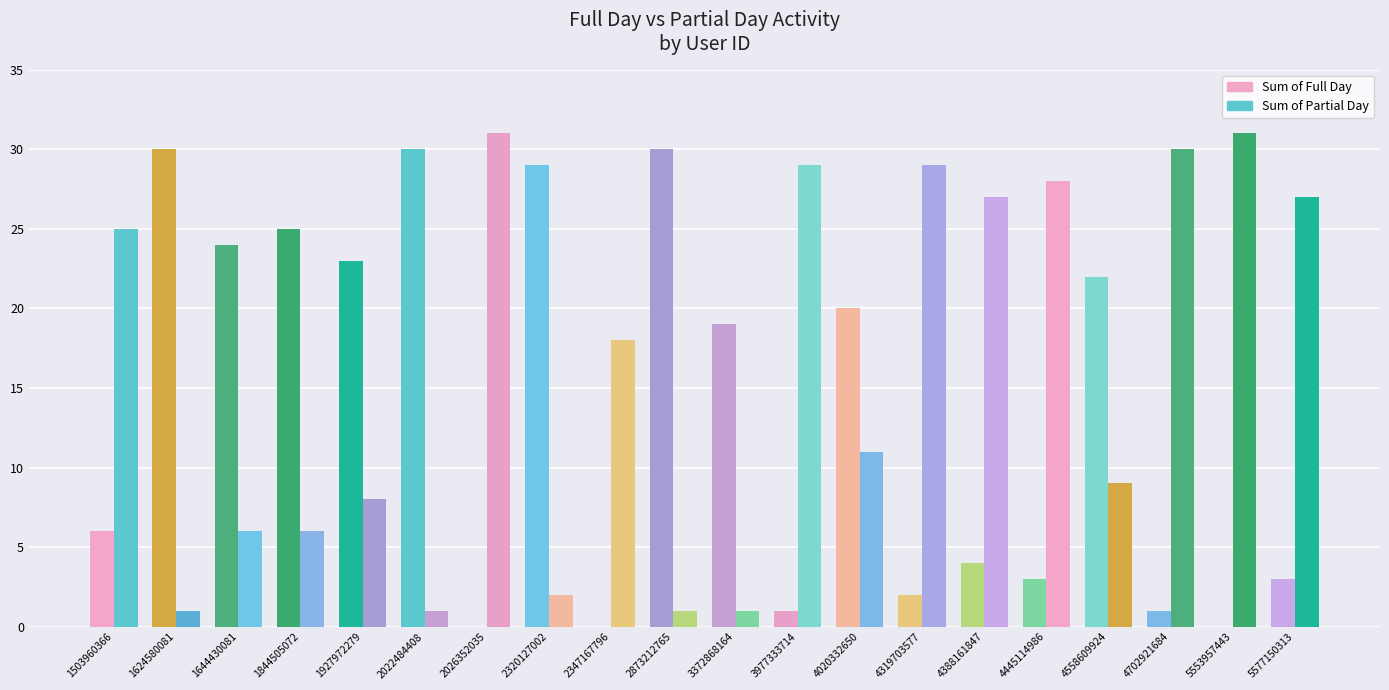

Count the number of categories in the chart.

20